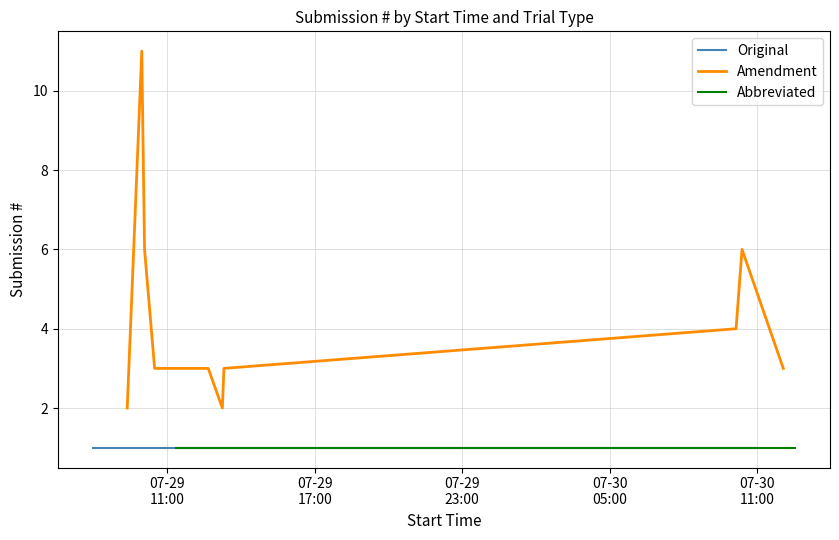

Rank the series at 34 from lowest to highest value.

Original, Abbreviated, Amendment